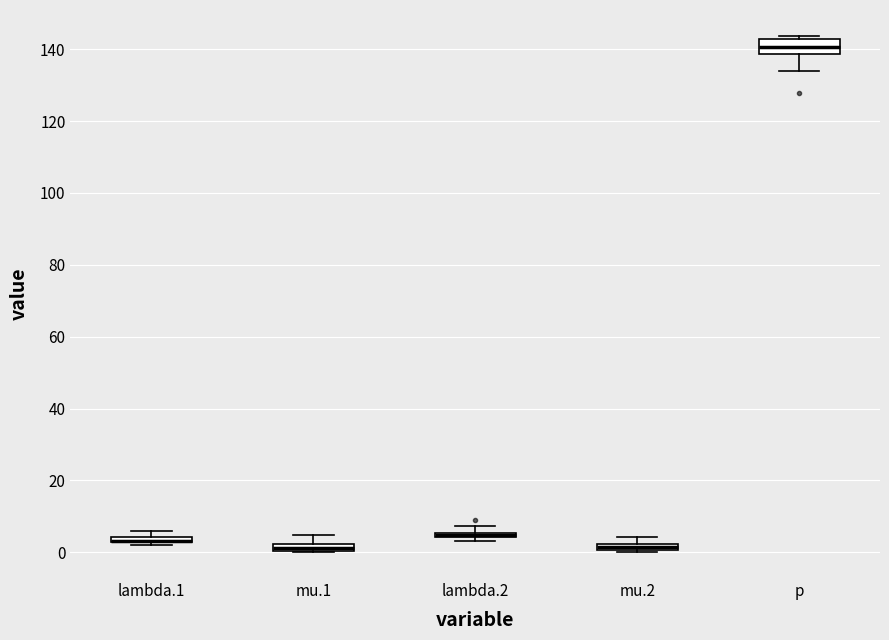

Where is the lower edge of the box for lambda.2 on the y-axis? The values are not printed on the chart, so give them approximately, as read against the axis.

4